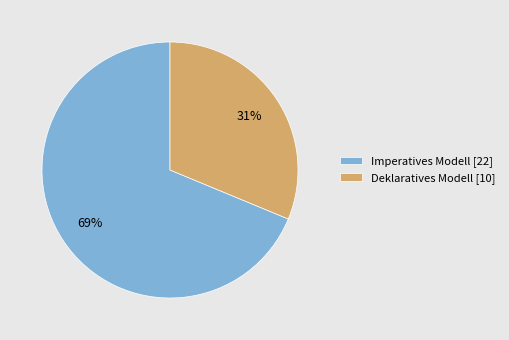

To the nearest percent, what is the combined percentage of Imperatives Modell [22] and Deklaratives Modell [10]?

100%